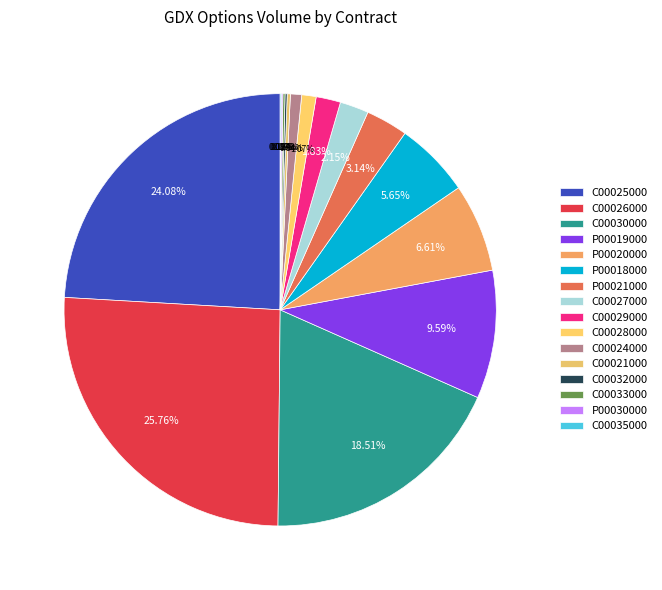

What is the largest slice in the pie chart?

GDX230317C00026000